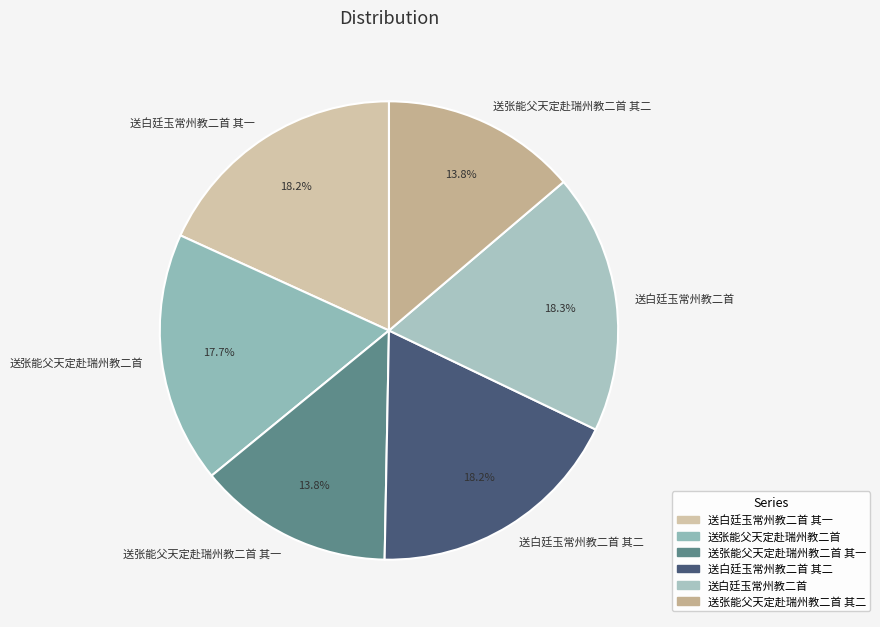

Count the number of slices in the pie.

6